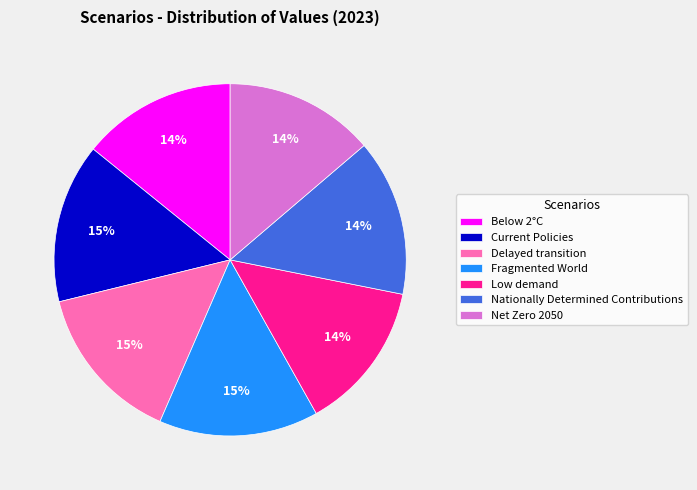

Count the number of slices in the pie.

7